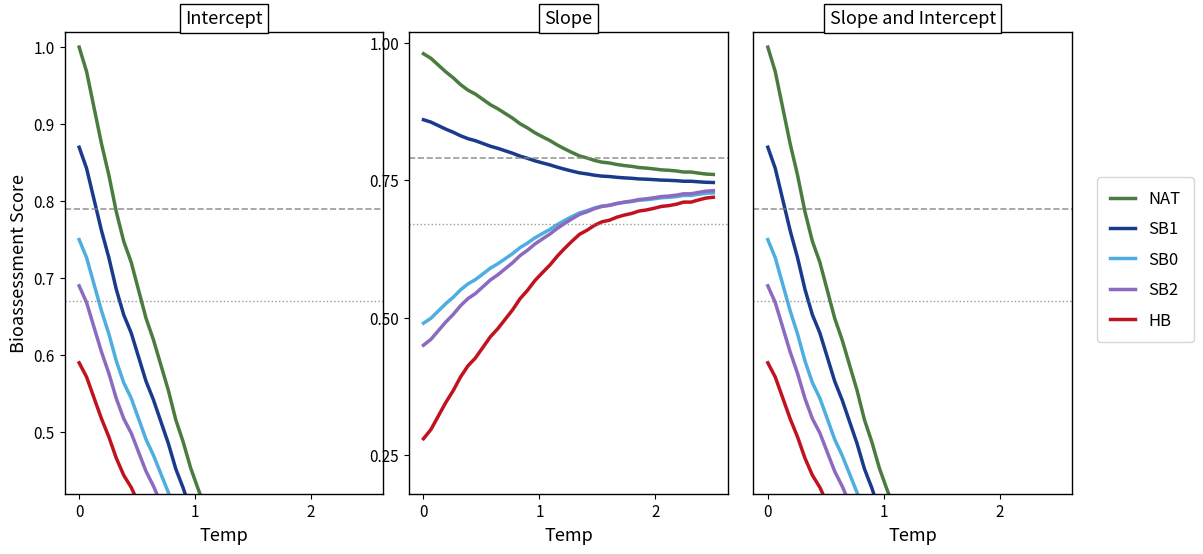

What is the value of the SB0 point at the 40th from the left?

0.1